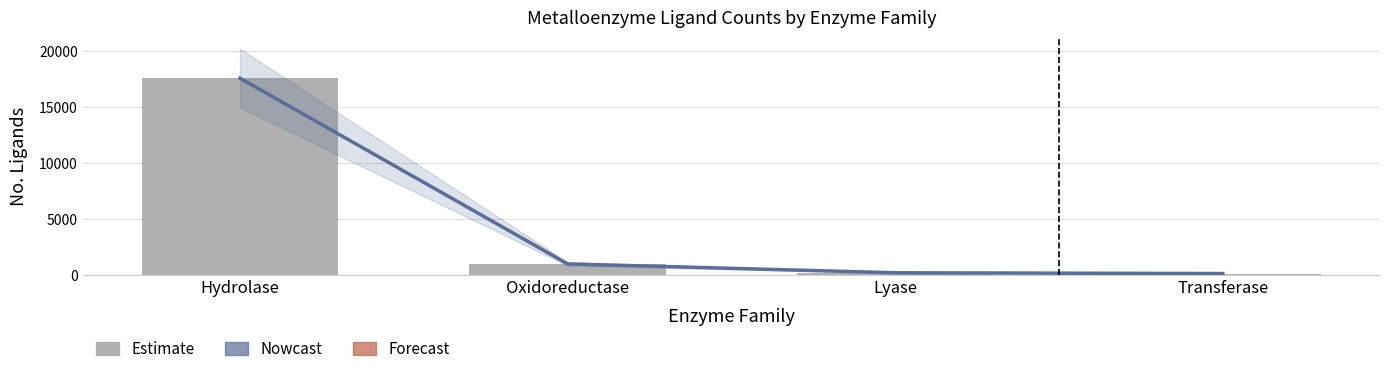

Are the bars grouped side by side (vs. stacked)?

Yes